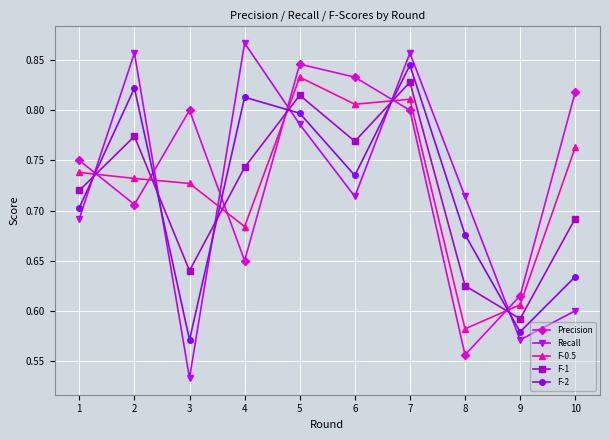

At which category does the chart reach its minimum across all series?

3